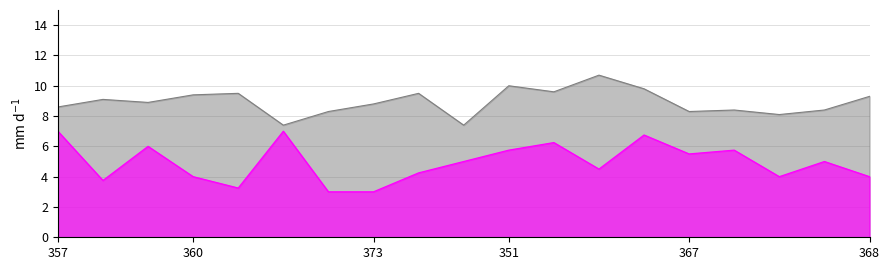

At which label does col_1 reach its peak?

357